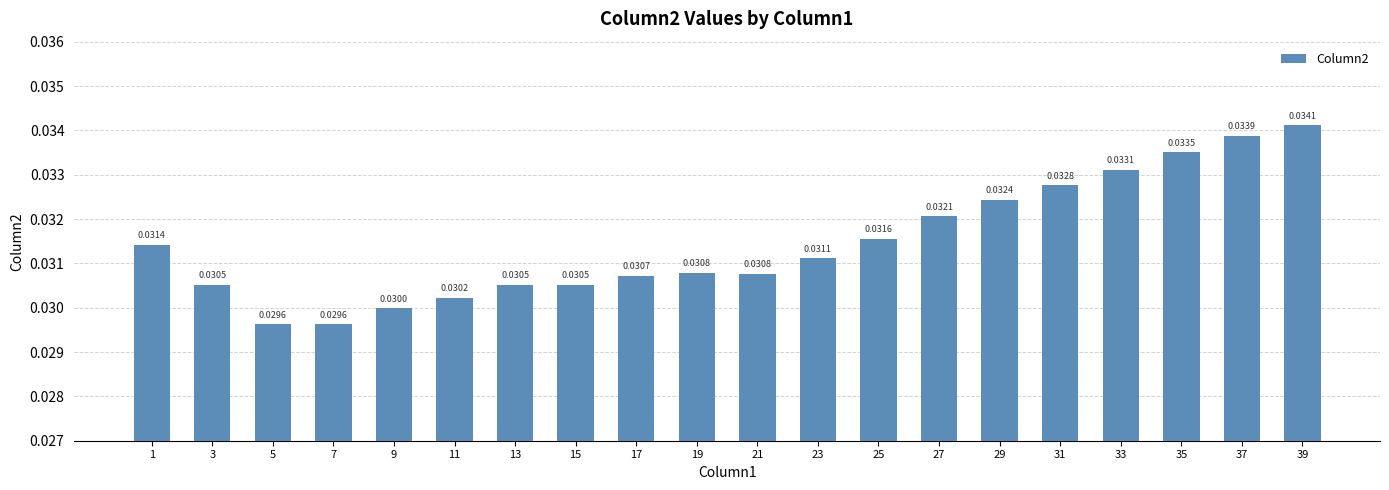

Between 19 and 3, which is larger?

19